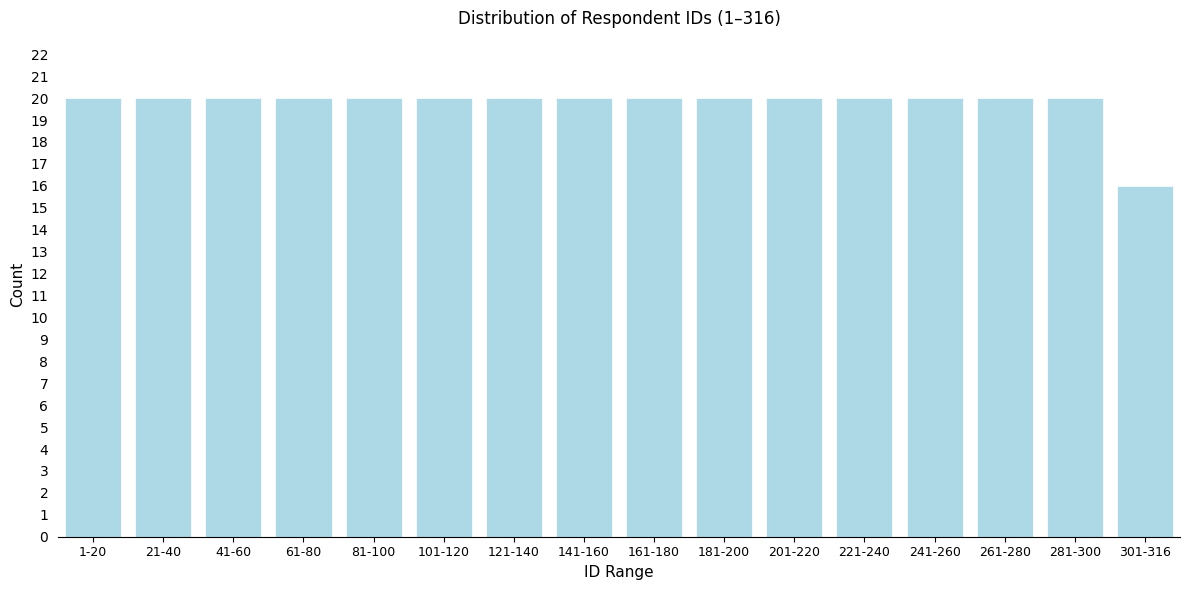

Reading left to right, extract all data points from this chart.

20	20	20	20	20	20	20	20	20	20	20	20	20	20	20	16